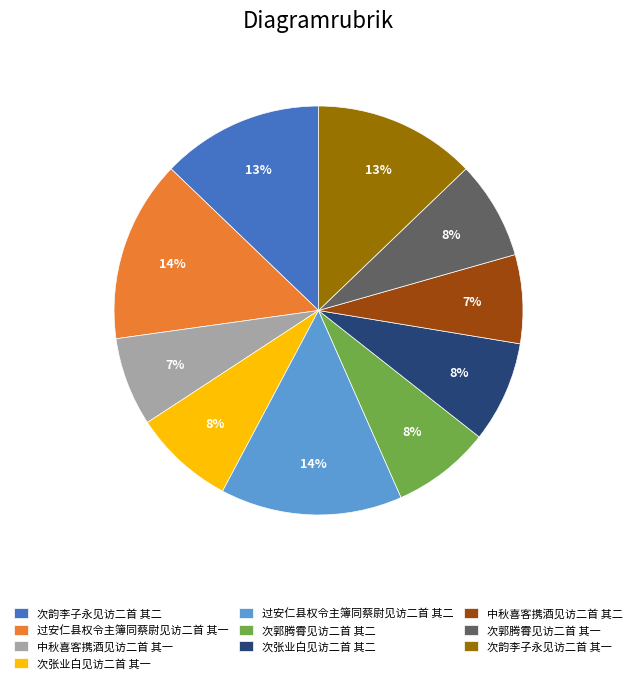

To the nearest percent, what portion does 次韵李子永见访二首 其一 represent?

13%